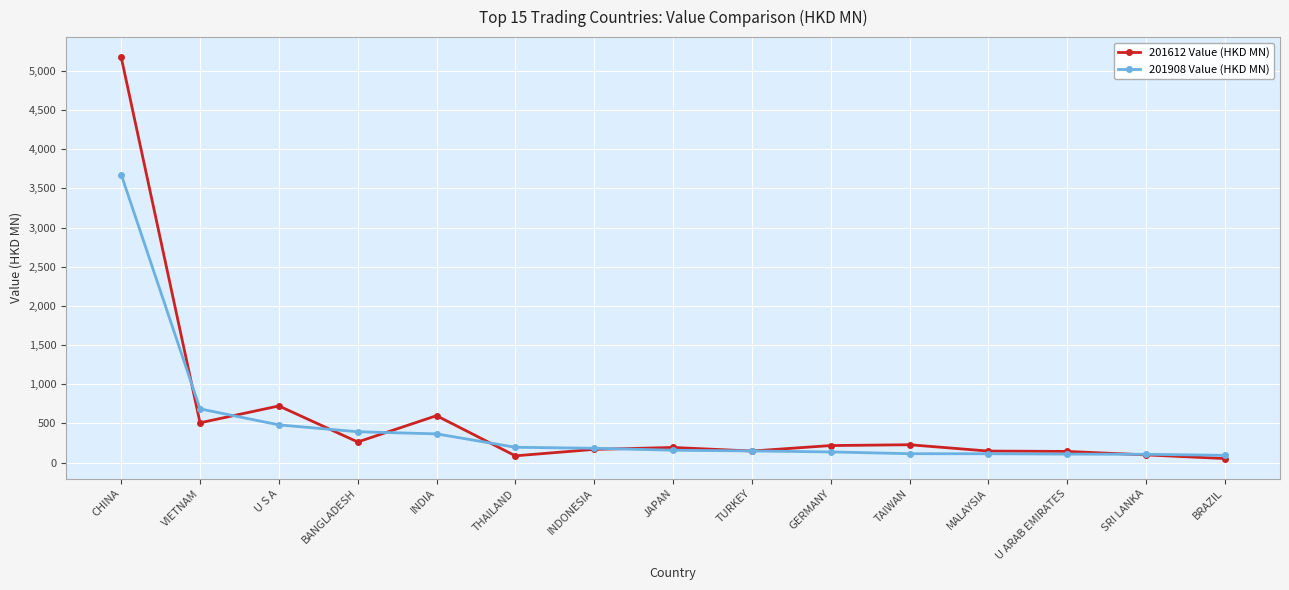

Which series has the largest range (max minus min)?

201612 Value (HKD MN)